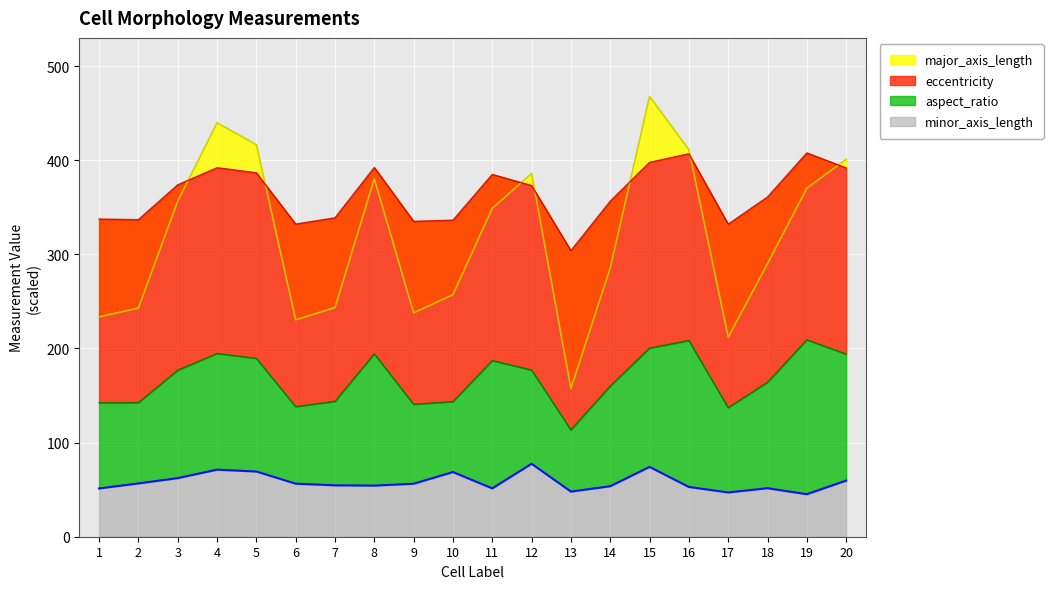

Is the value of minor_axis_length at 19 greater than the value of major_axis_length at 8?

No